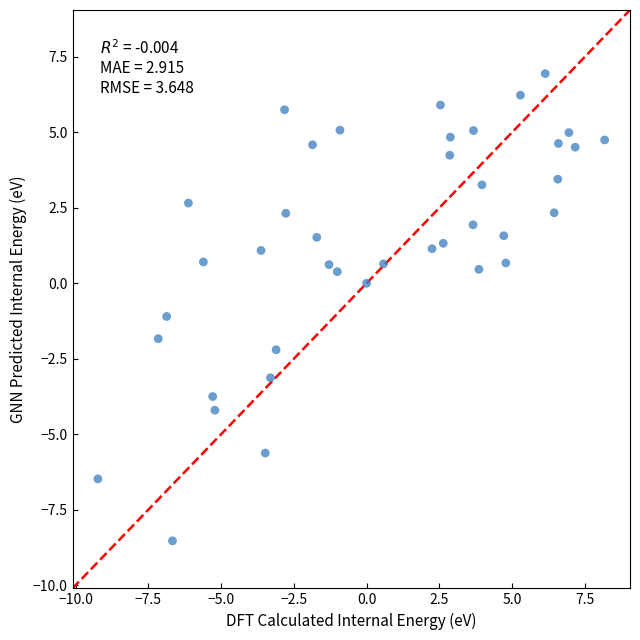

What is the range of X values (max minus min)?

17.4